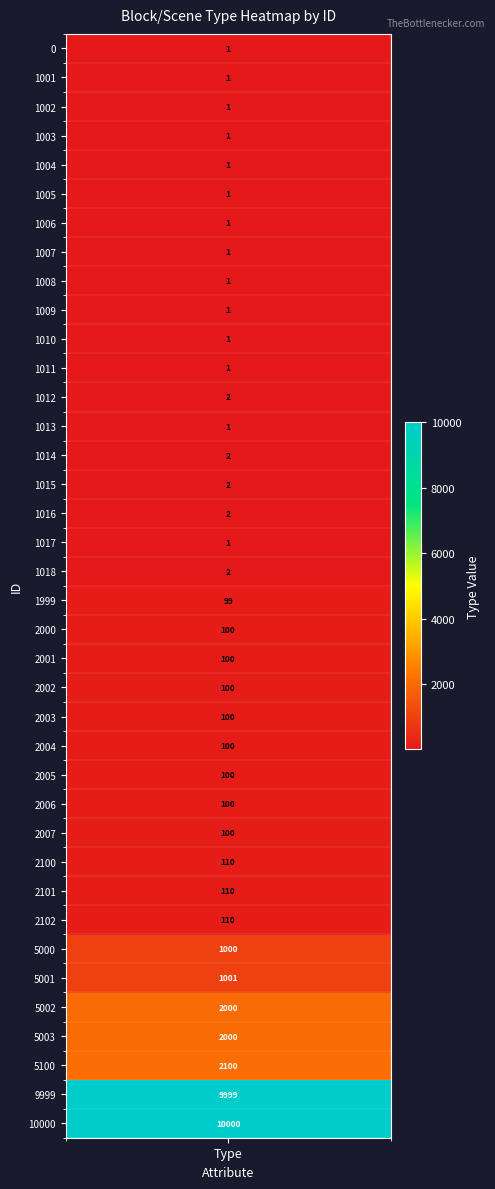

Between 9 and 12, which is larger?

12